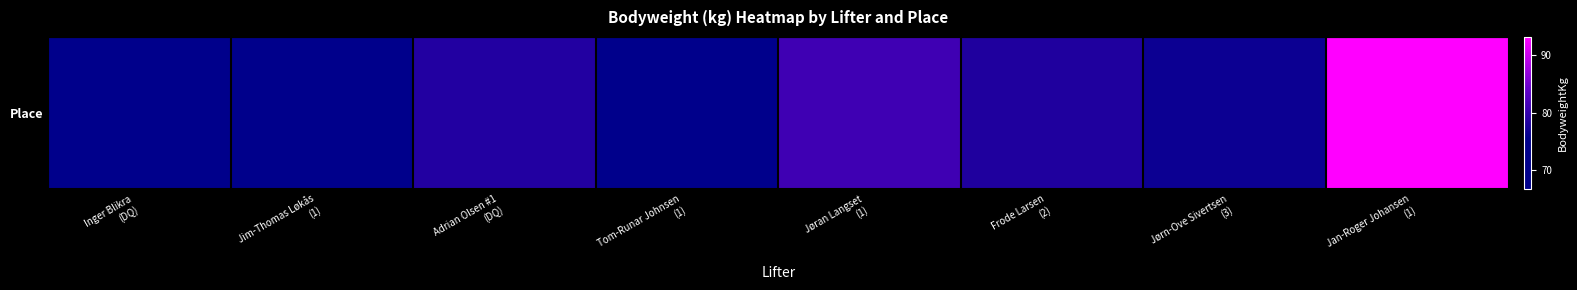

List the labels in order of value, smallest first.

Jim-Thomas Løkås
(1), Tom-Runar Johnsen
(1), Inger Blikra
(DQ), Jørn-Ove Sivertsen
(3), Frode Larsen
(2), Adrian Olsen #1
(DQ), Jøran Langset
(1), Jan-Roger Johansen
(1)